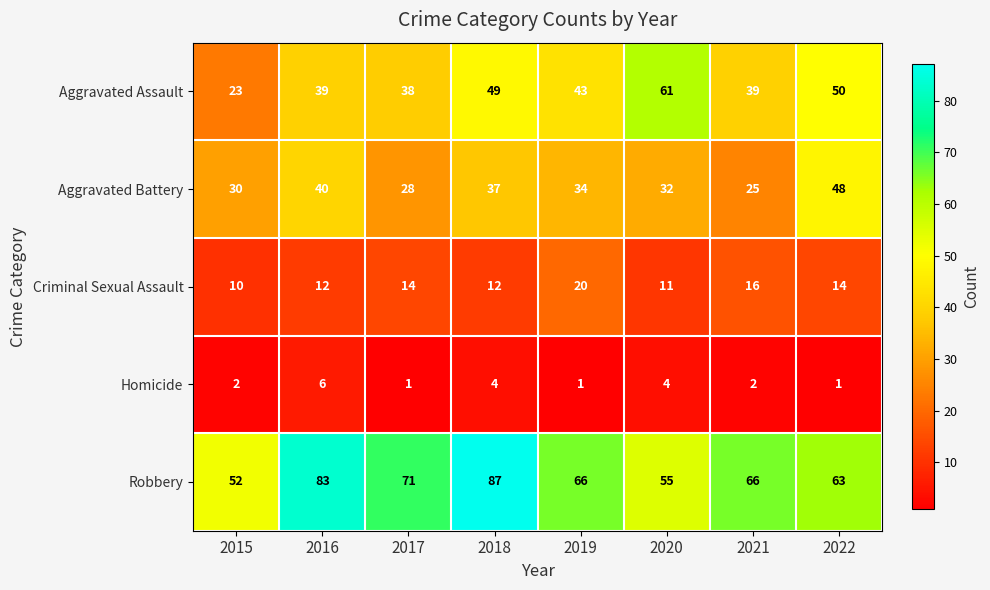

At 2020, list the series in order from smallest to largest.

Homicide, Criminal Sexual Assault, Aggravated Battery, Robbery, Aggravated Assault